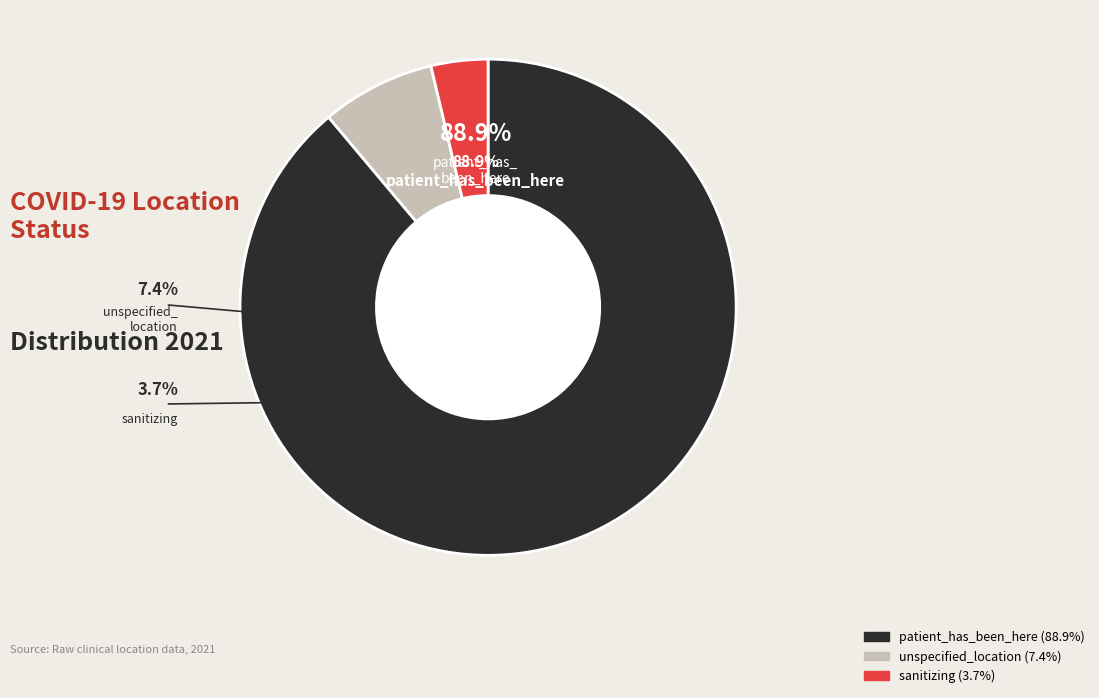

What is the smallest slice in the pie chart?

sanitizing